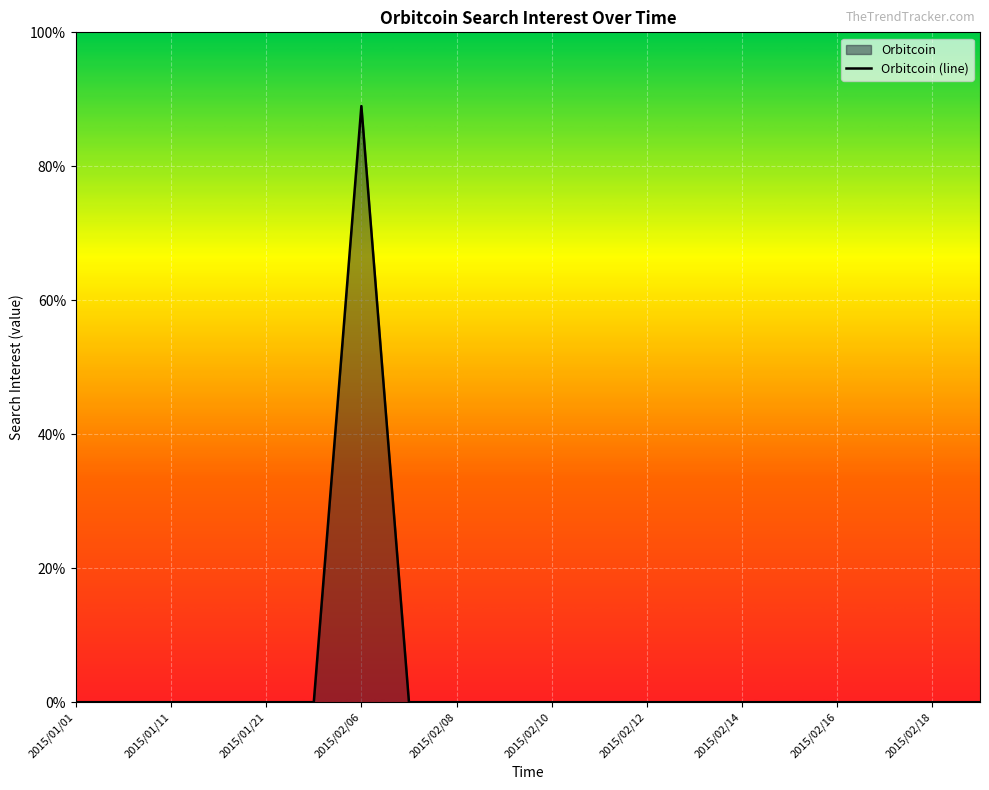

At which category does the chart reach its minimum across all series?

2015/01/01